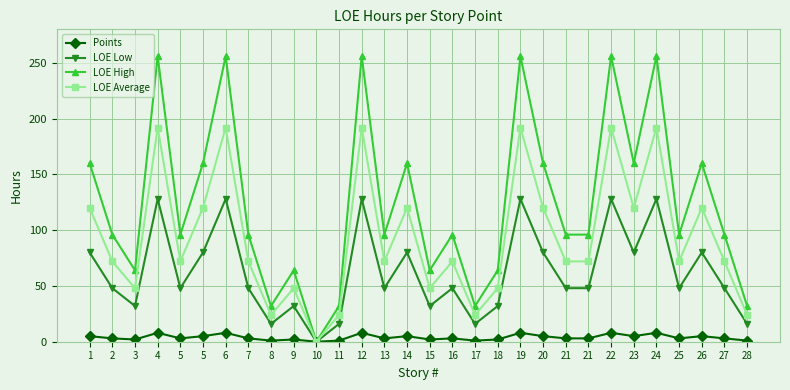

How many values in the LOE Average series are below 72?

9